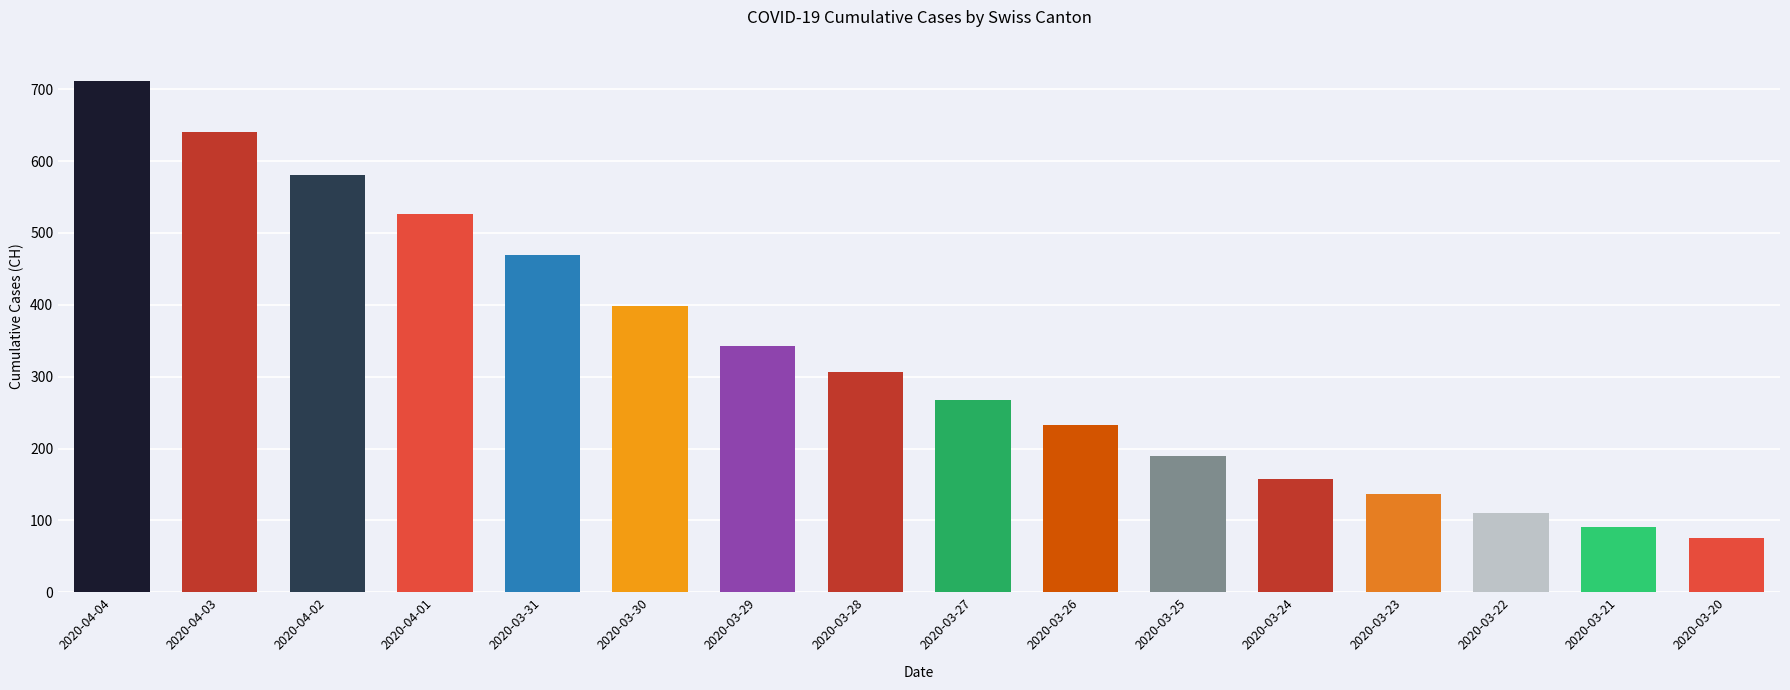

Does the chart contain stacked bars?

No